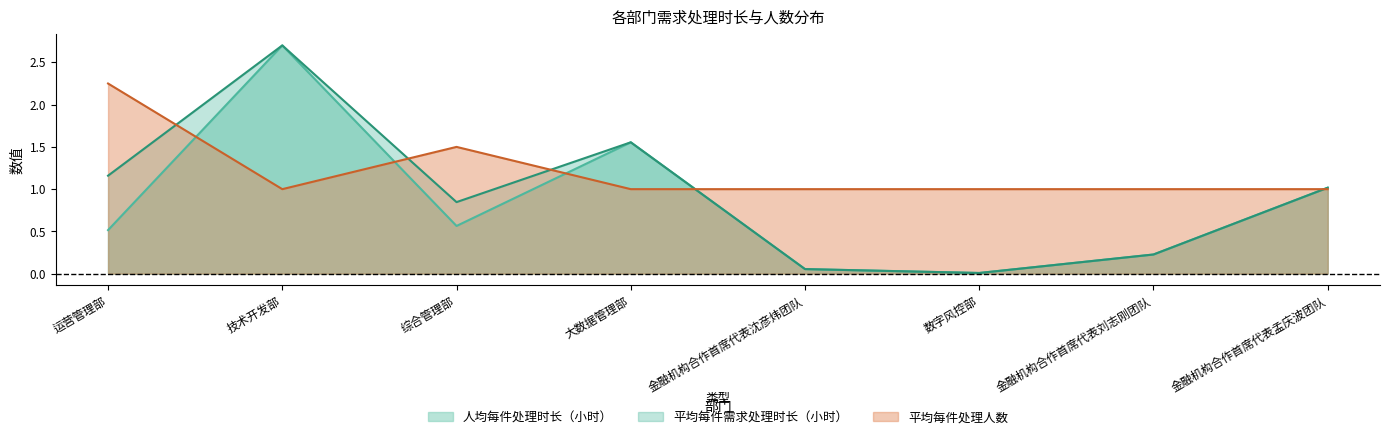

What is the label of the 2nd point from the left?

技术开发部